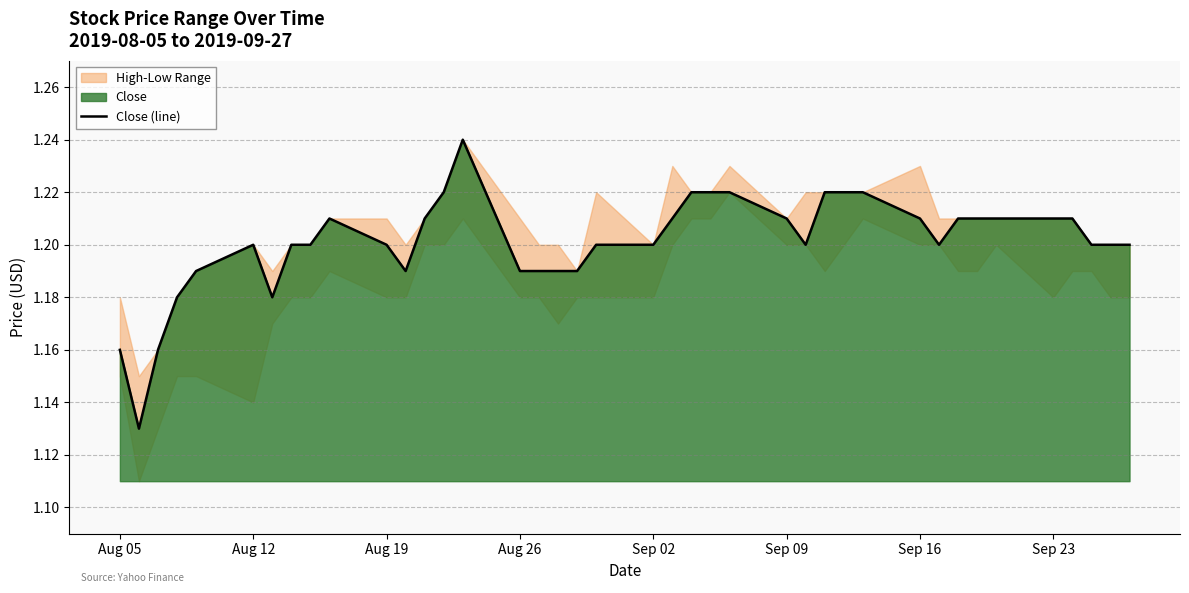

What is the smallest value displayed?

1.1